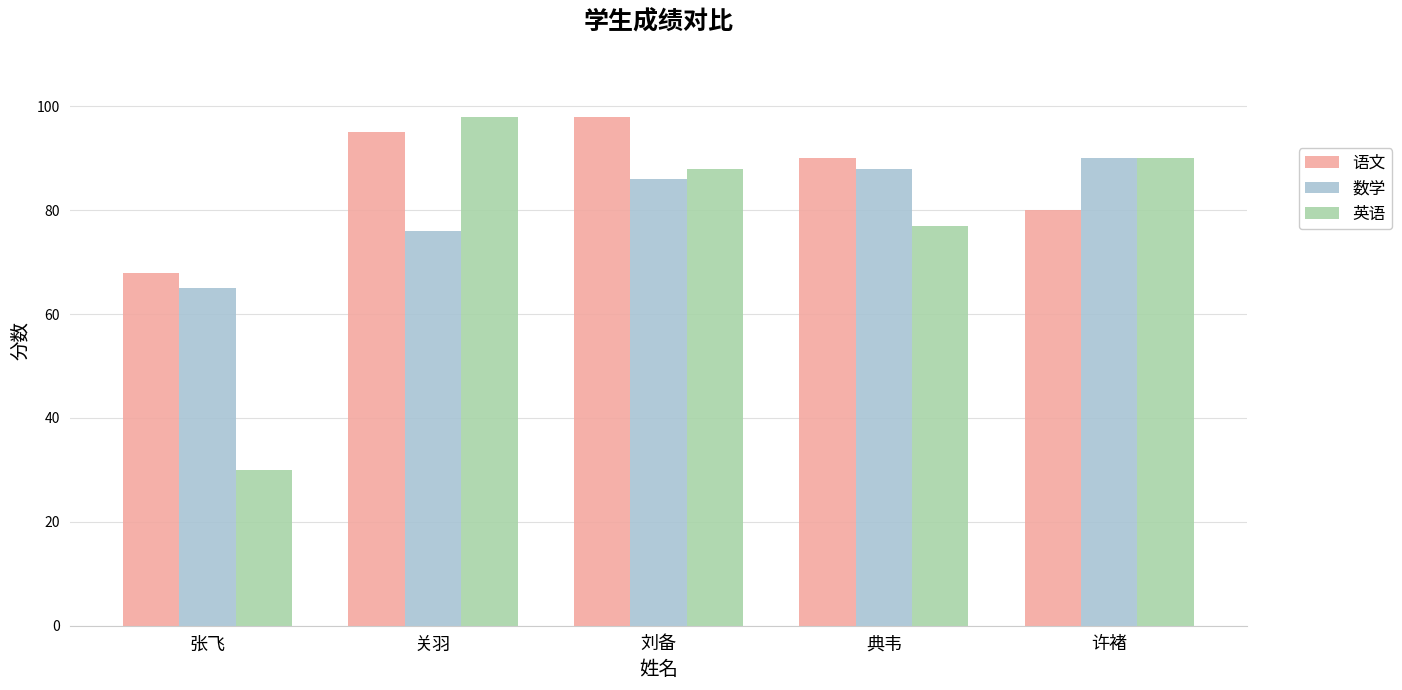

What is the average value of the 数学 series?

81